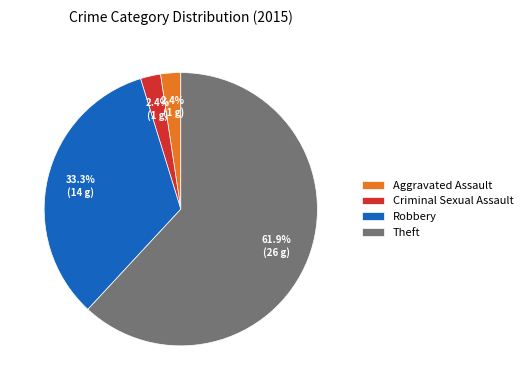

Is it true that Aggravated Assault is 2% of the pie?

True